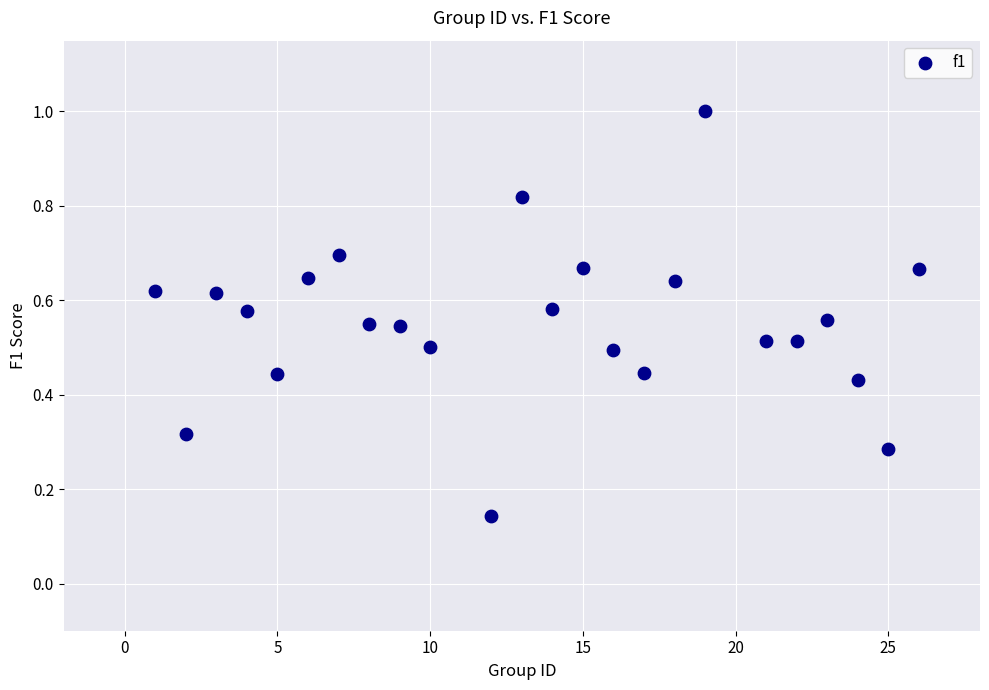

What is the range of Y values (max minus min)?

0.9